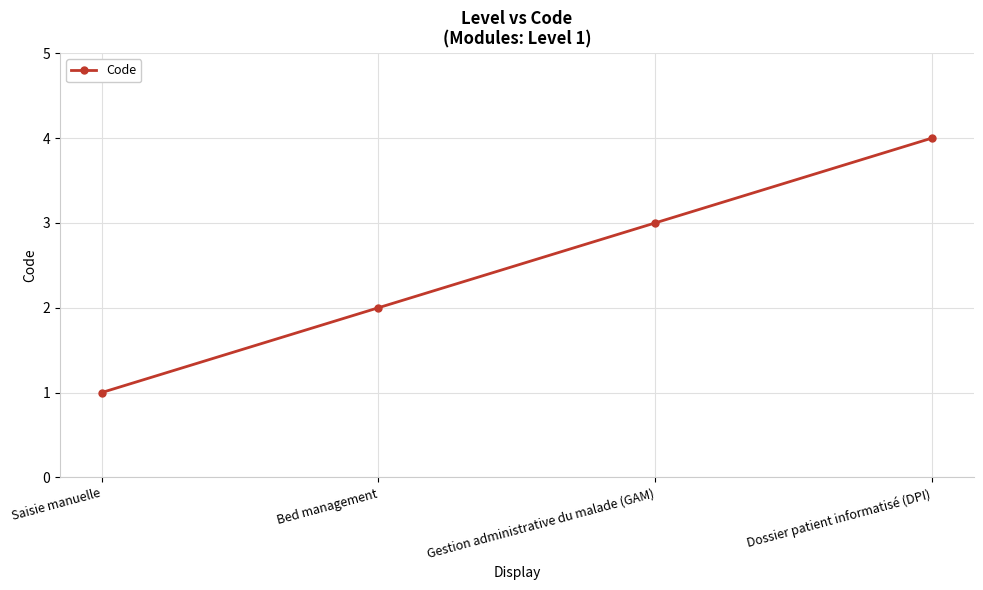

True or false: the data shows 2 at Saisie manuelle.

False